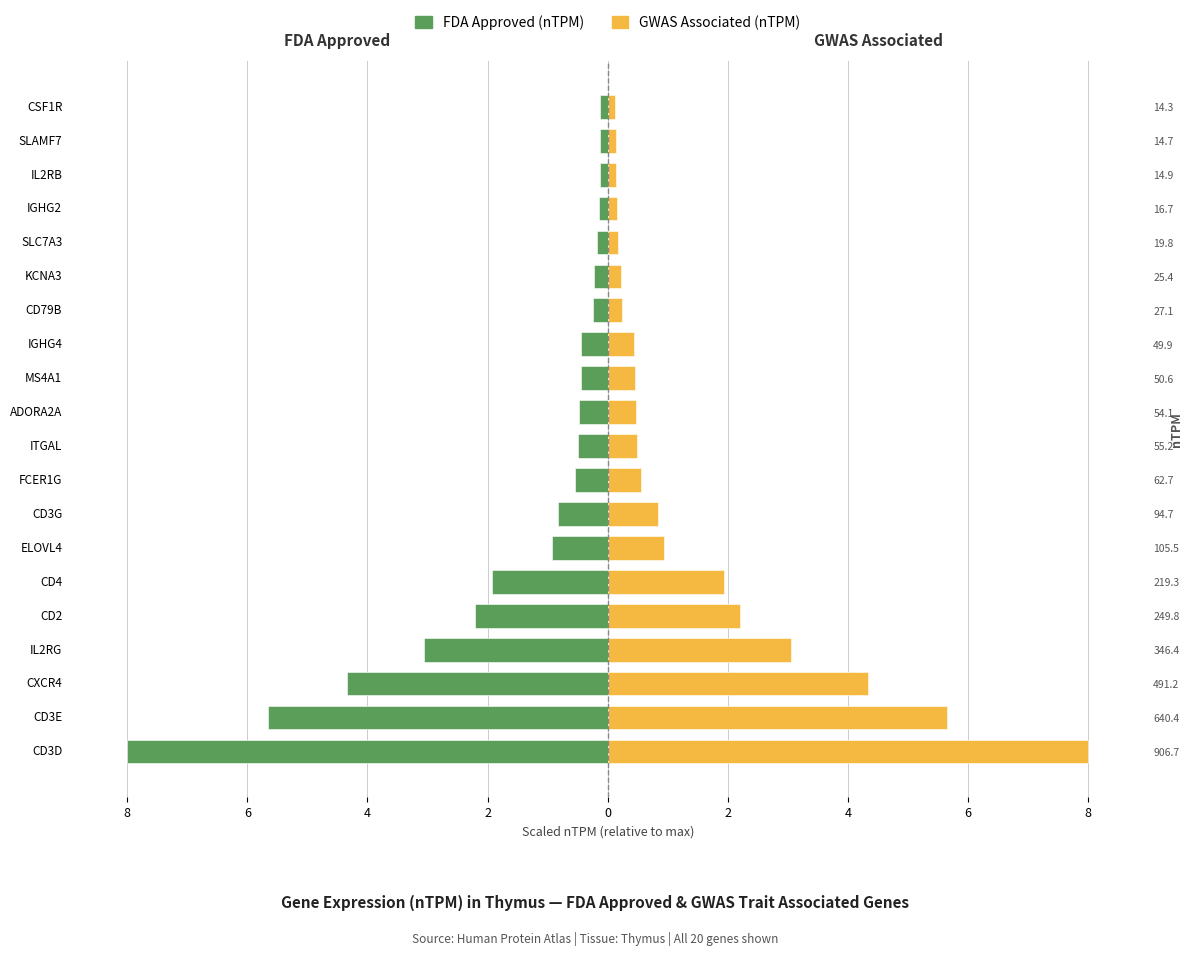

How many bars are there in each group?

2